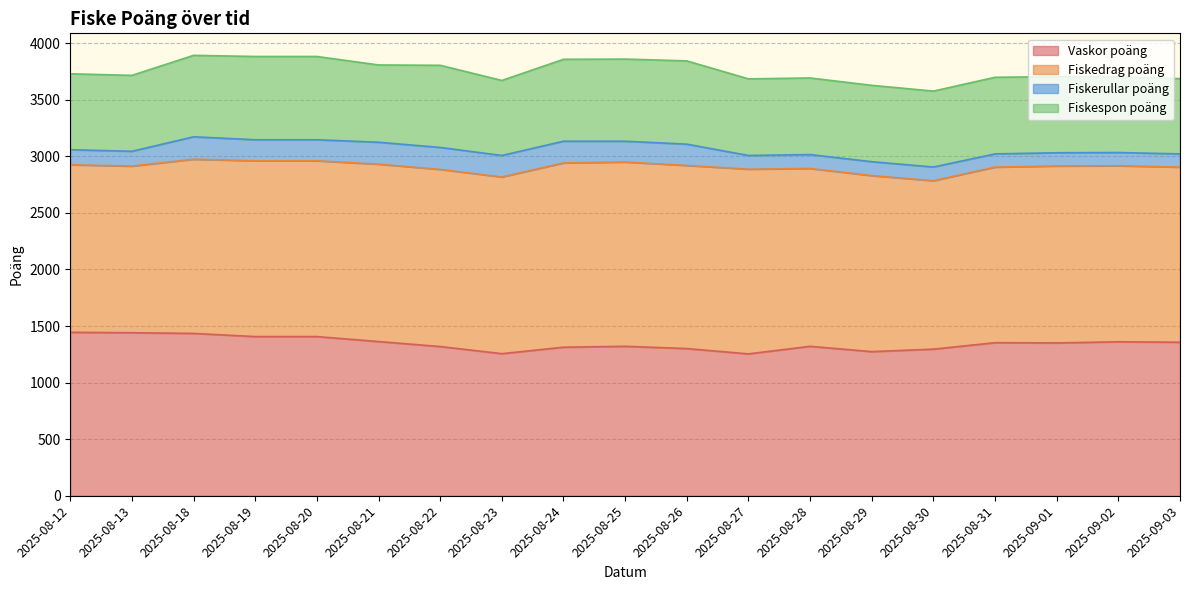

Reading left to right, what are all the values shown in this chart?

Vaskor poäng: 2025-08-12=1445	2025-08-13=1441	2025-08-18=1435	2025-08-19=1407	2025-08-20=1407	2025-08-21=1363	2025-08-22=1319	2025-08-23=1256	2025-08-24=1313	2025-08-25=1321	2025-08-26=1301	2025-08-27=1254	2025-08-28=1321	2025-08-29=1274	2025-08-30=1296	2025-08-31=1353	2025-09-01=1351	2025-09-02=1361	2025-09-03=1357
Fiskedrag poäng: 2025-08-12=1481	2025-08-13=1473	2025-08-18=1540	2025-08-19=1554	2025-08-20=1554	2025-08-21=1568	2025-08-22=1566	2025-08-23=1562	2025-08-24=1629	2025-08-25=1629	2025-08-26=1619	2025-08-27=1633	2025-08-28=1572	2025-08-29=1556	2025-08-30=1489	2025-08-31=1552	2025-09-01=1564	2025-09-02=1556	2025-09-03=1548
Fiskerullar poäng: 2025-08-12=133	2025-08-13=131	2025-08-18=198	2025-08-19=186	2025-08-20=186	2025-08-21=194	2025-08-22=194	2025-08-23=190	2025-08-24=192	2025-08-25=184	2025-08-26=188	2025-08-27=121	2025-08-28=123	2025-08-29=123	2025-08-30=121	2025-08-31=117	2025-09-01=117	2025-09-02=117	2025-09-03=117
Fiskespon poäng: 2025-08-12=671	2025-08-13=671	2025-08-18=720	2025-08-19=736	2025-08-20=736	2025-08-21=683	2025-08-22=726	2025-08-23=663	2025-08-24=724	2025-08-25=726	2025-08-26=736	2025-08-27=677	2025-08-28=677	2025-08-29=675	2025-08-30=671	2025-08-31=677	2025-09-01=673	2025-09-02=669	2025-09-03=665